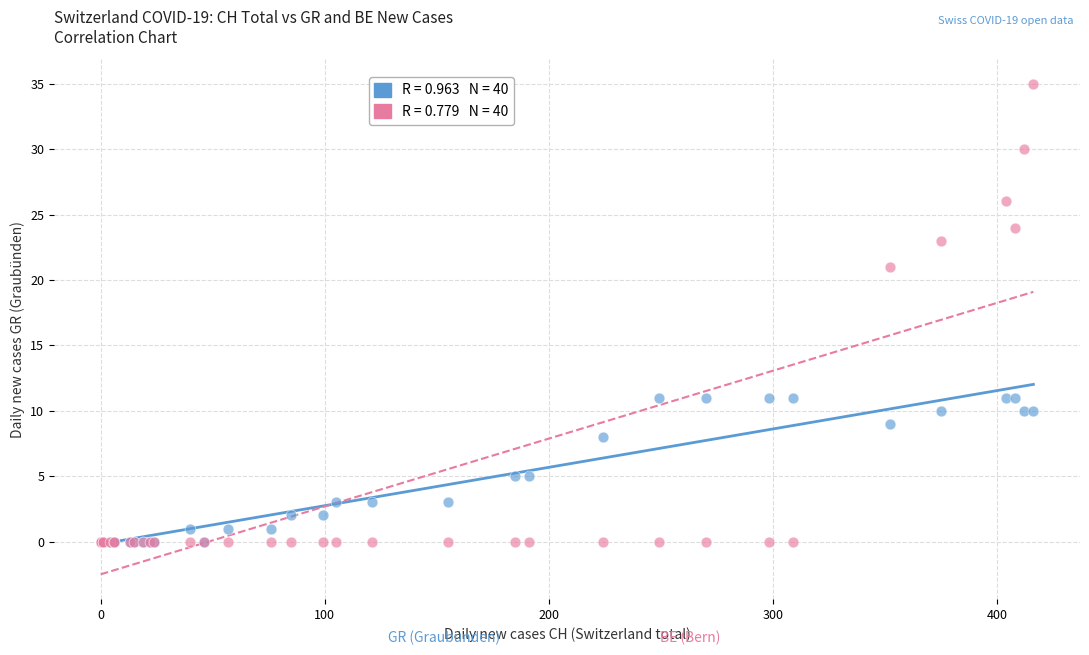

Across all series, what Y value is closest to 17?

21